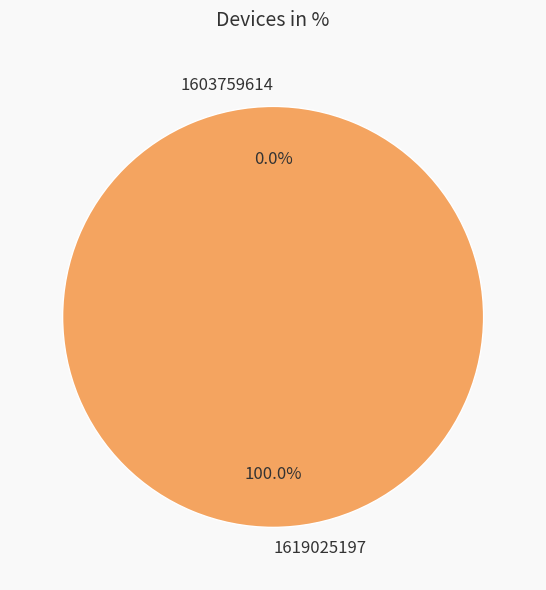

Which slice is the smallest?

1603759614